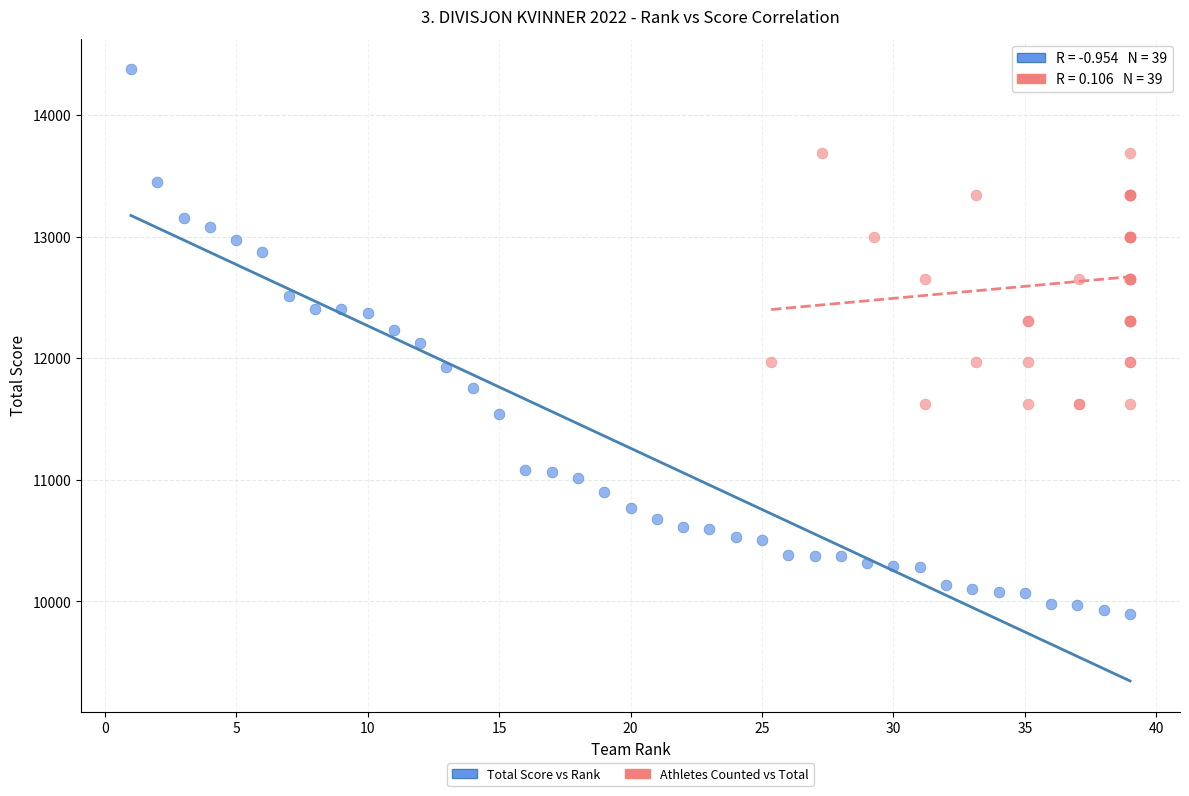

Which series contains the lowest Y value?

Total Score vs Rank